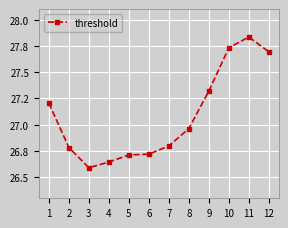

Is this an area chart (filled region under the line)?

No